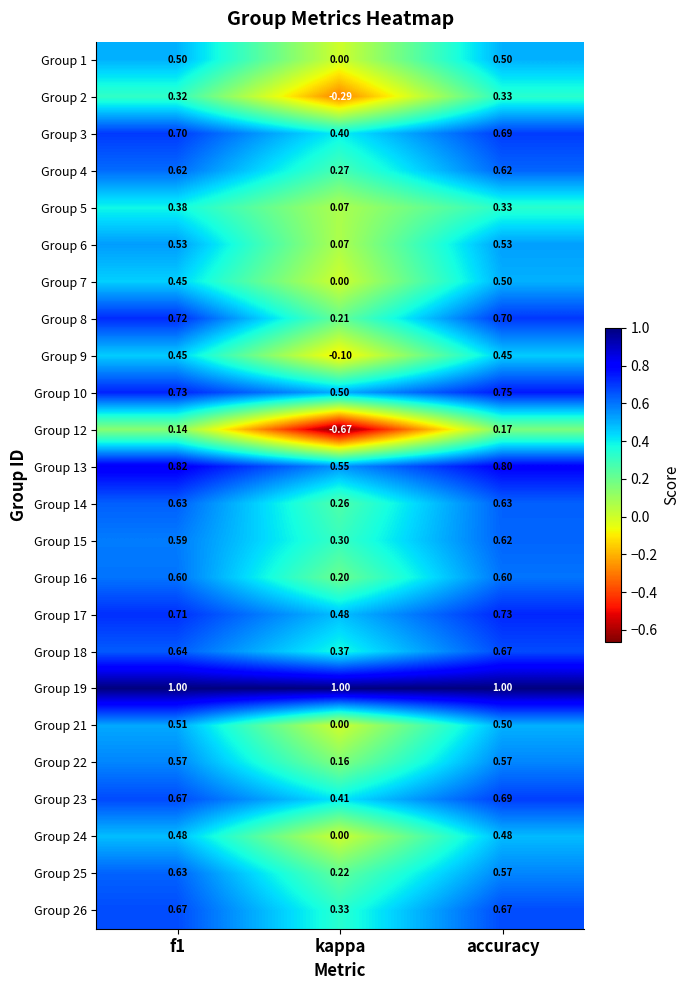

Which series changed the most between f1 and kappa?

Group 12